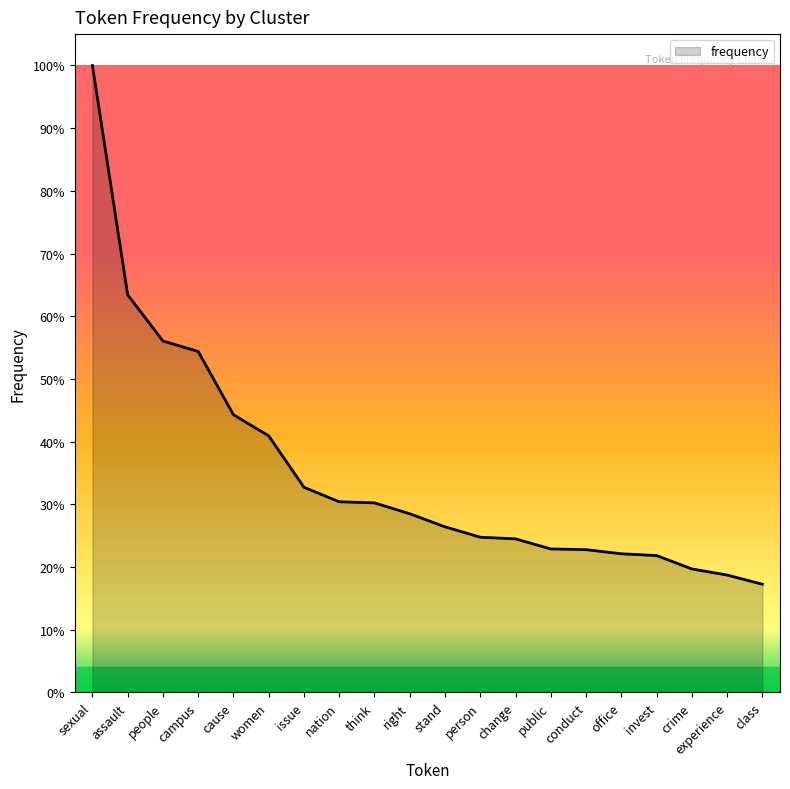

Rank the categories by value from lowest to highest.

class, experience, crime, invest, office, conduct, public, change, person, stand, right, think, nation, issue, women, cause, campus, people, assault, sexual